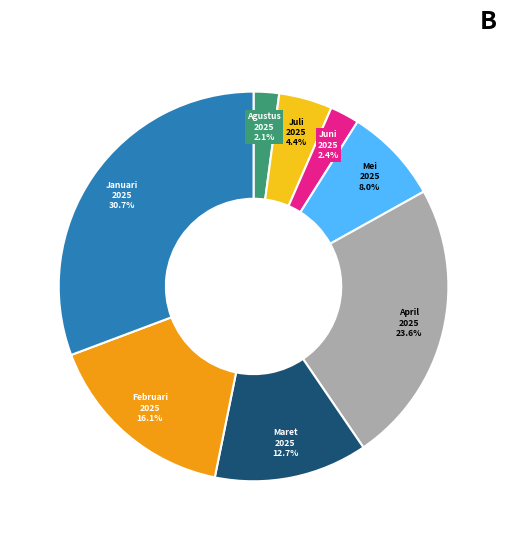

How many slices are in this pie chart?

8